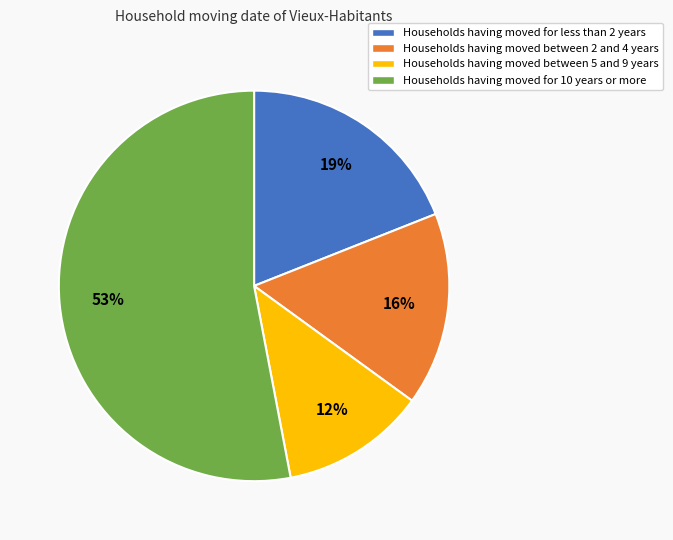

Between Households having moved between 5 and 9 years and Households having moved for 10 years or more, which is larger?

Households having moved for 10 years or more